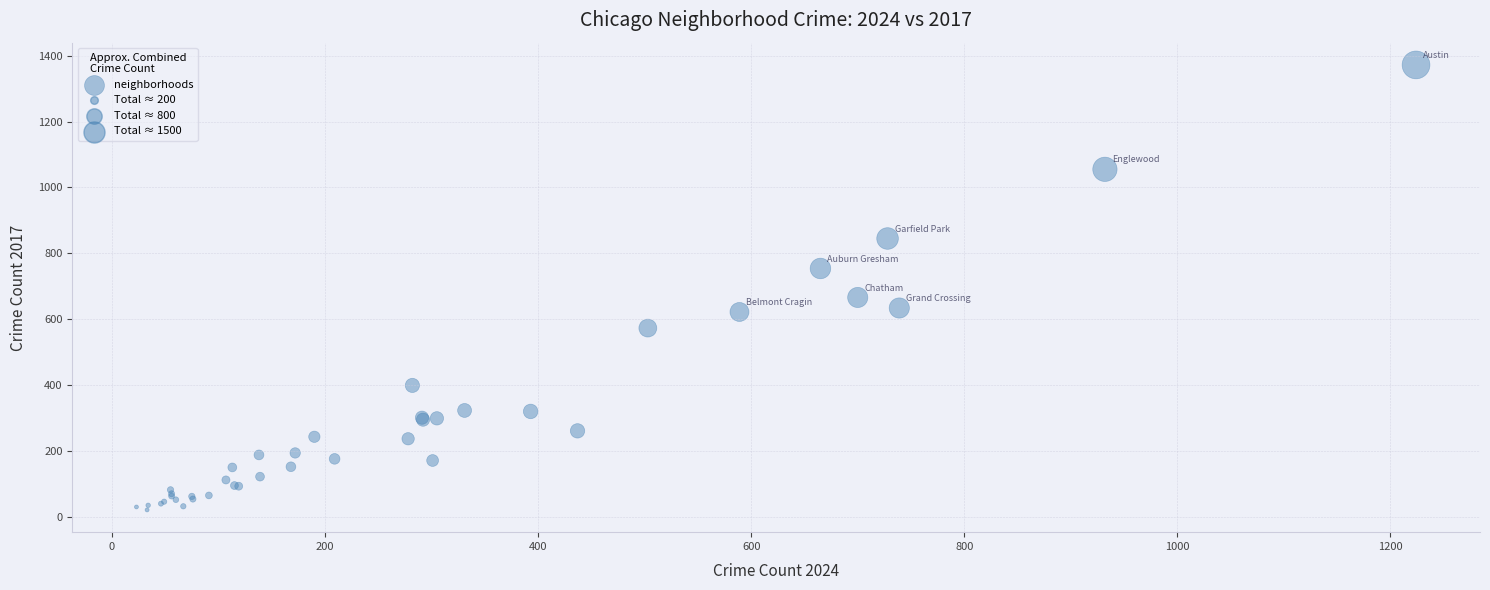

What Y value in the scatter plot is closest to 696?

666